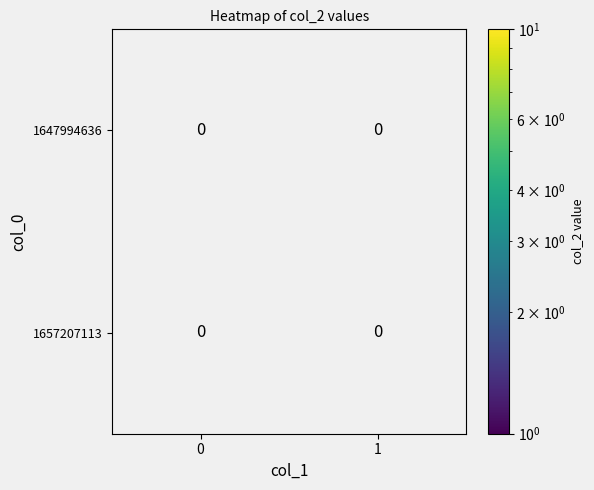

Rank the series by their maximum value, from highest to lowest.

row_0, row_1